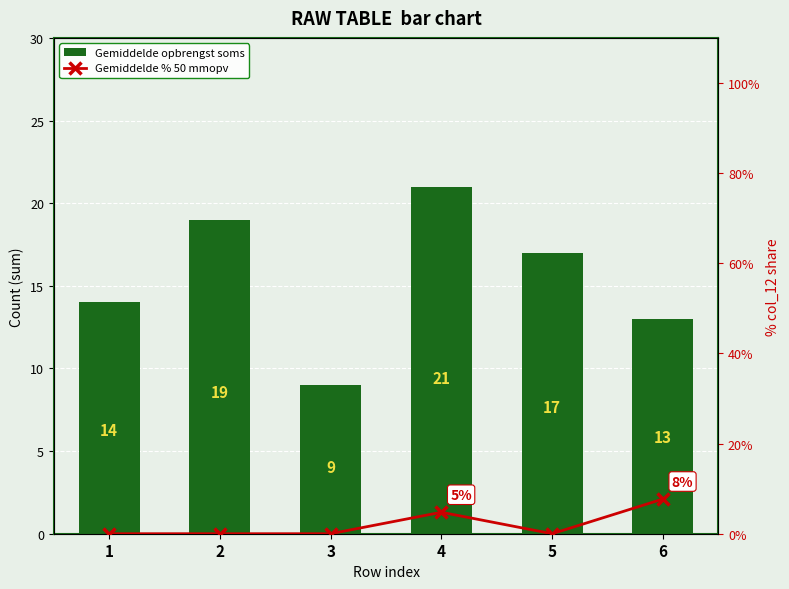

What are all the series names shown in the legend?

Gemiddelde opbrengst soms, Gemiddelde % 50 mmopv